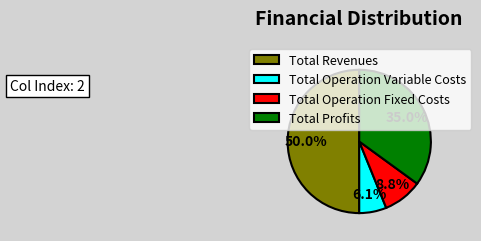

True or false: Total Operation Variable Costs accounts for 1% of the total.

False